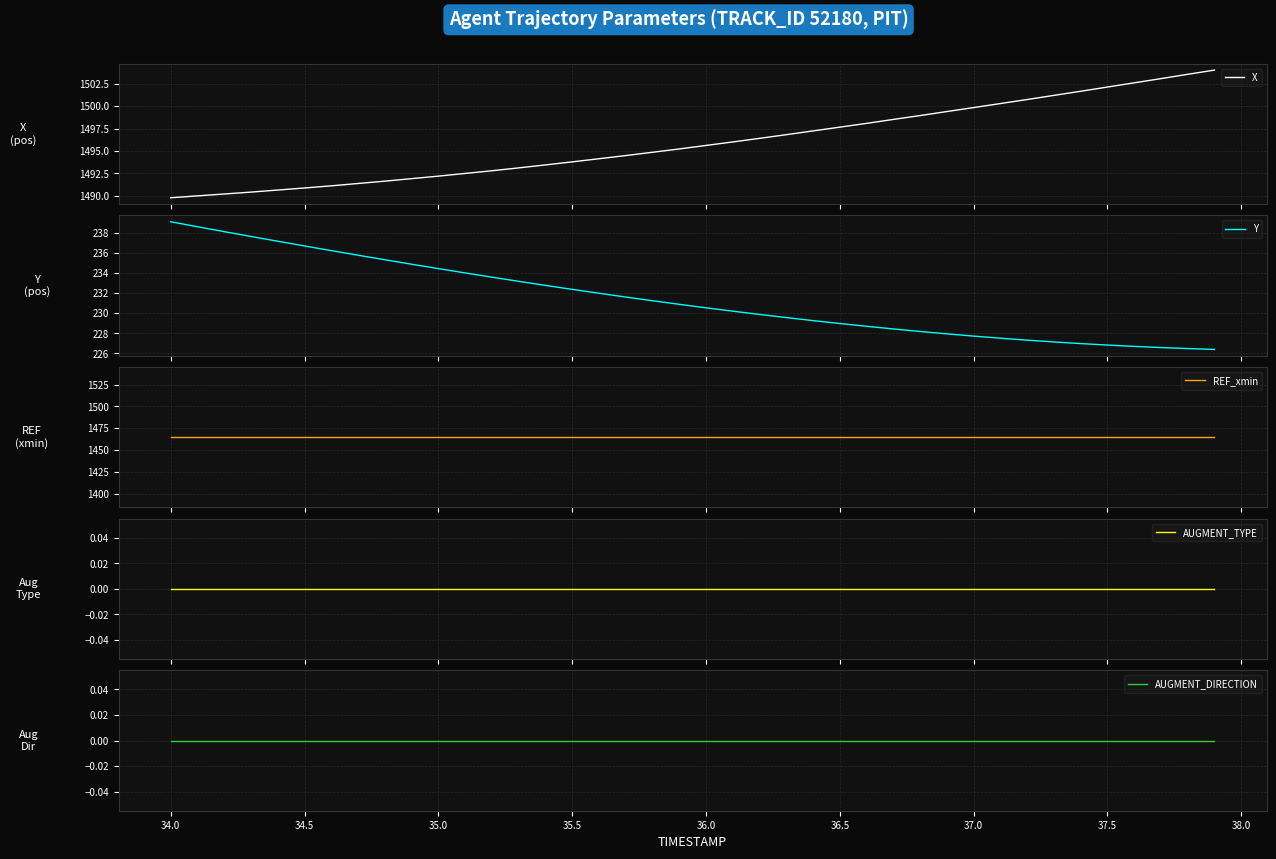

True or false: AUGMENT_TYPE and X cross at least once.

False